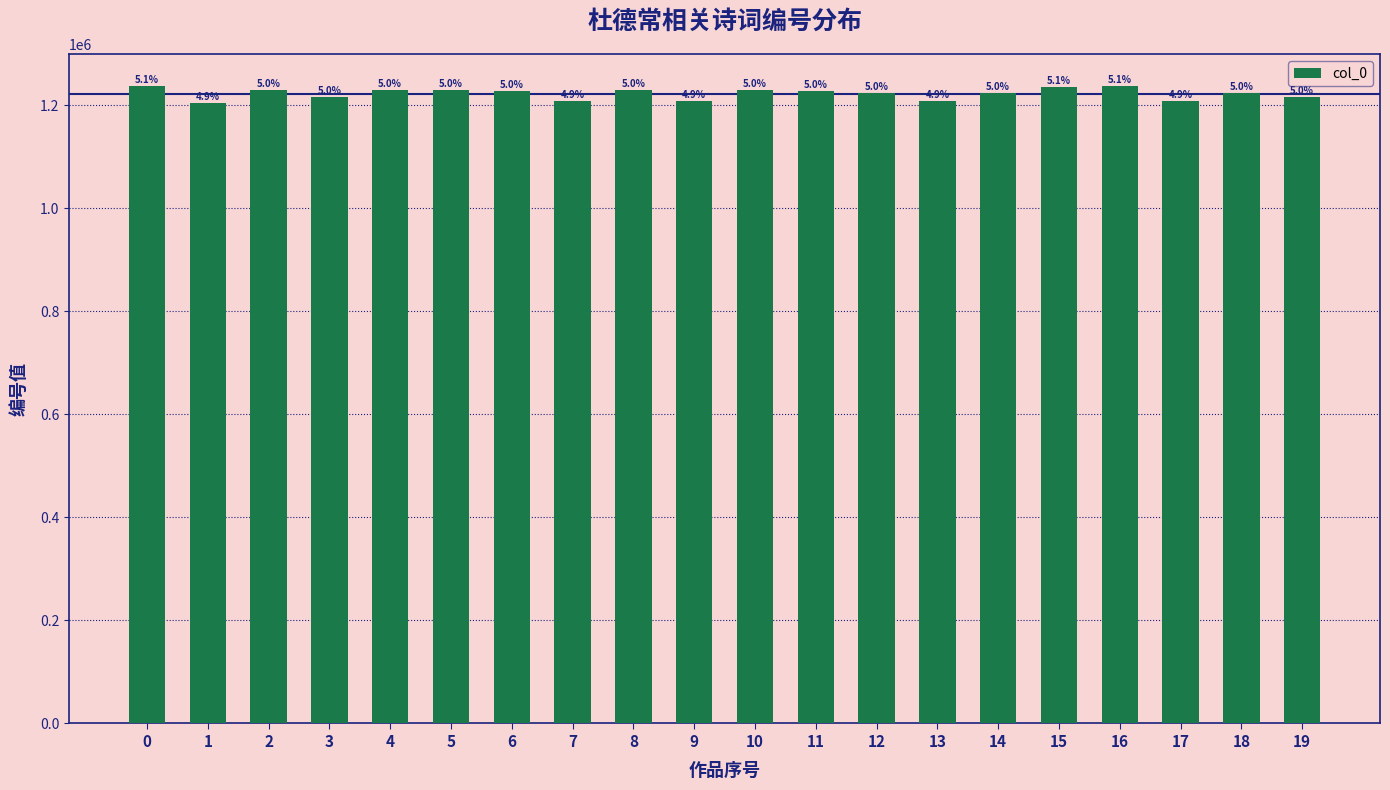

How many bars are there in total?

20